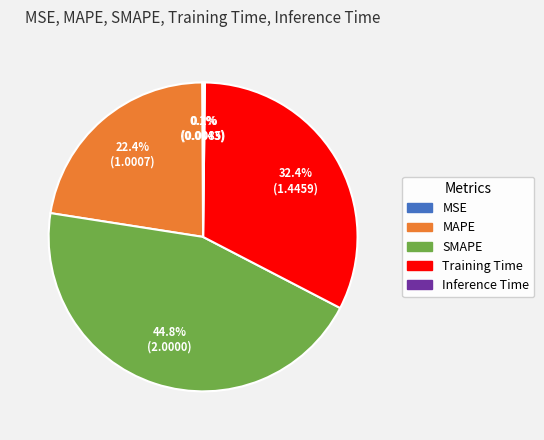

Which slice is the largest?

SMAPE